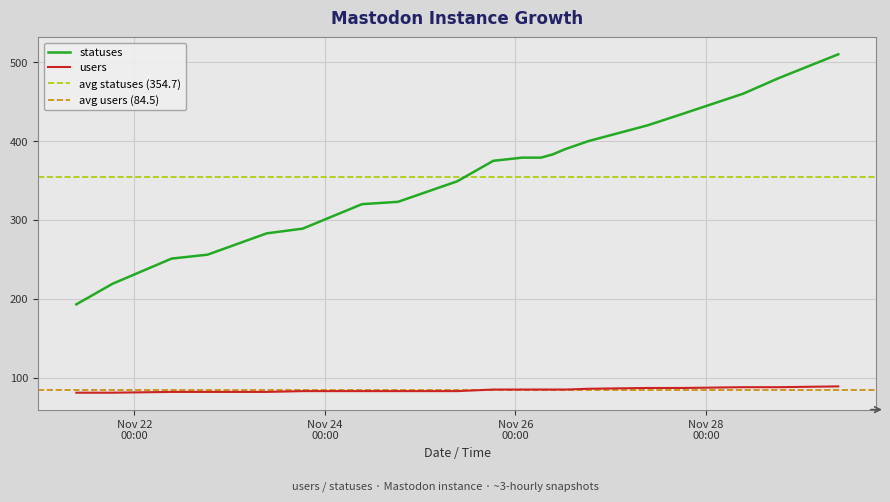

Read the users value at 2022-11-24 18:25.

83